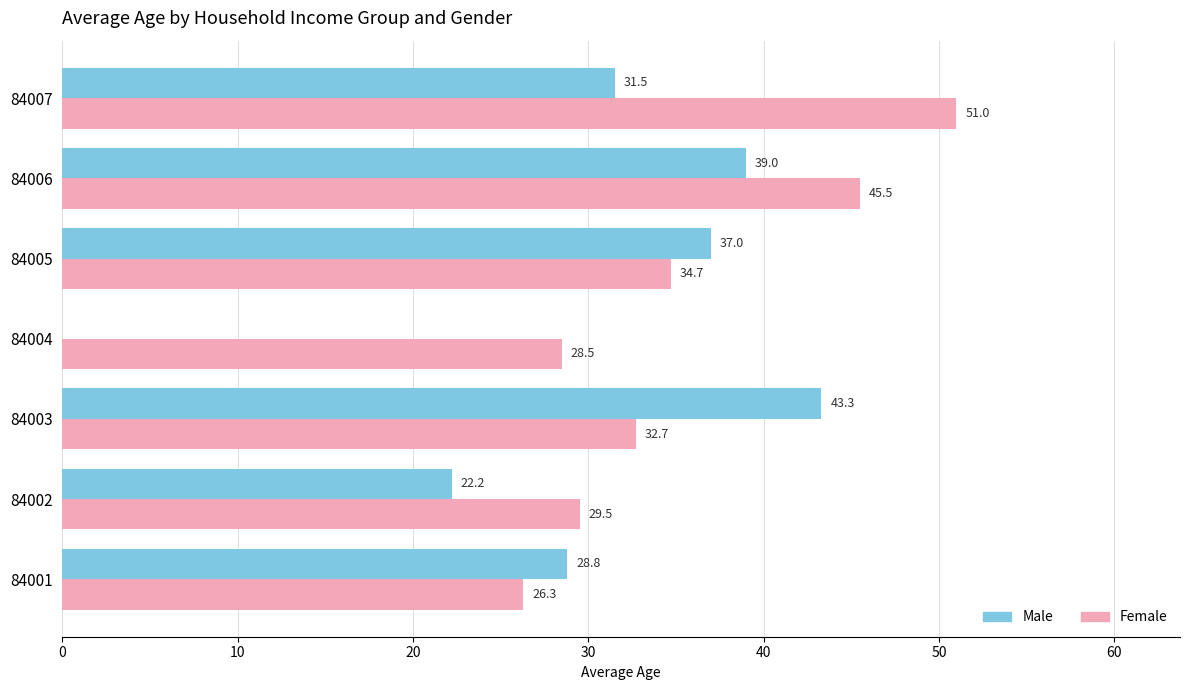

At which label is Male closest to 21?

84002